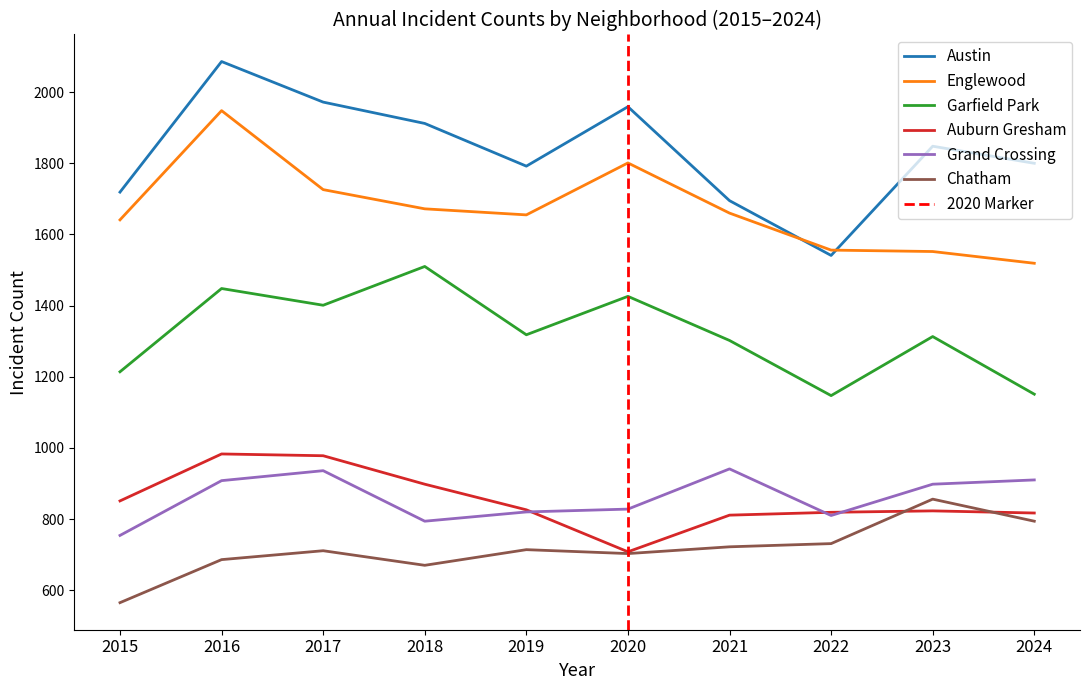

What is the value of the Englewood point at the 8th from the left?

1556